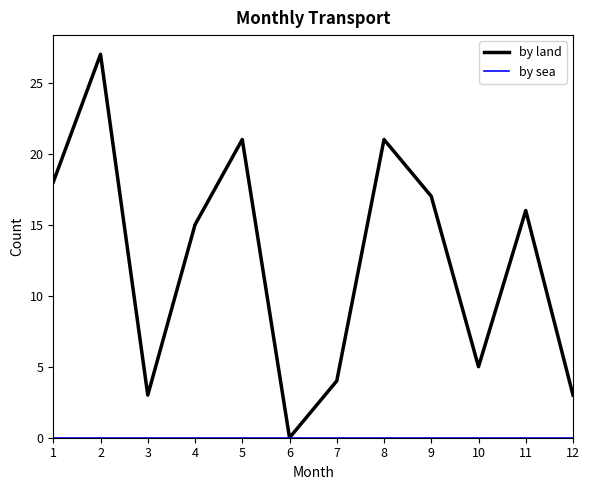

What is the sum of all by land values?

150